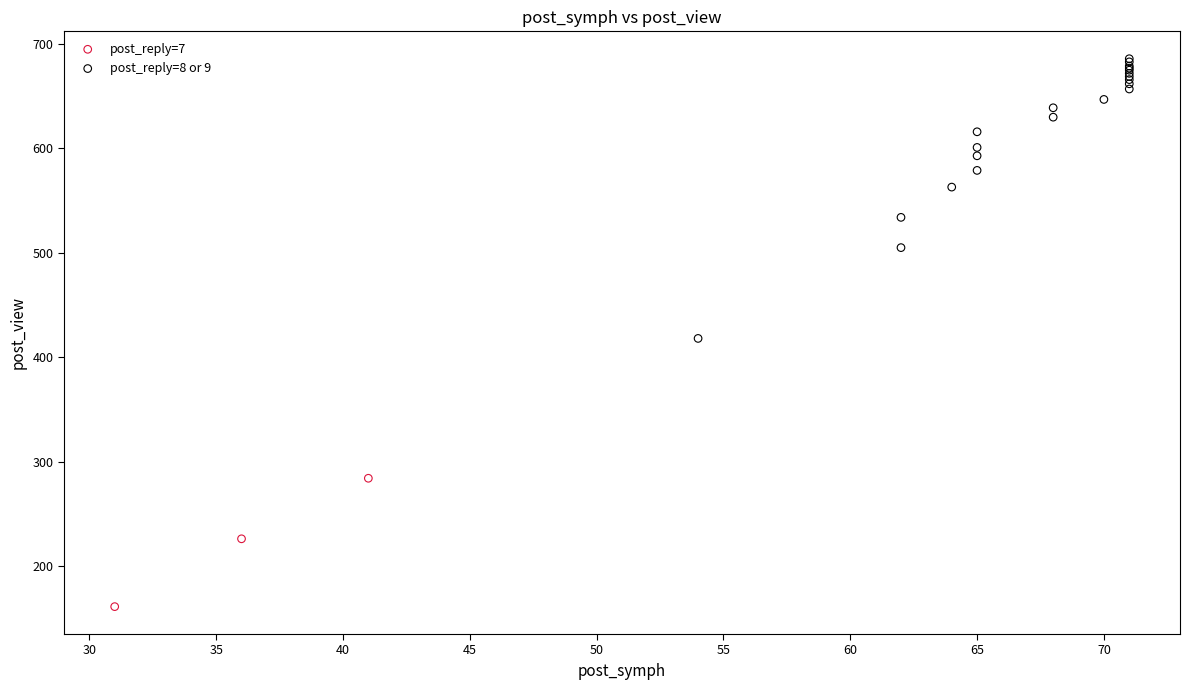

Which series has the widest spread of Y values?

post_reply=8 or 9